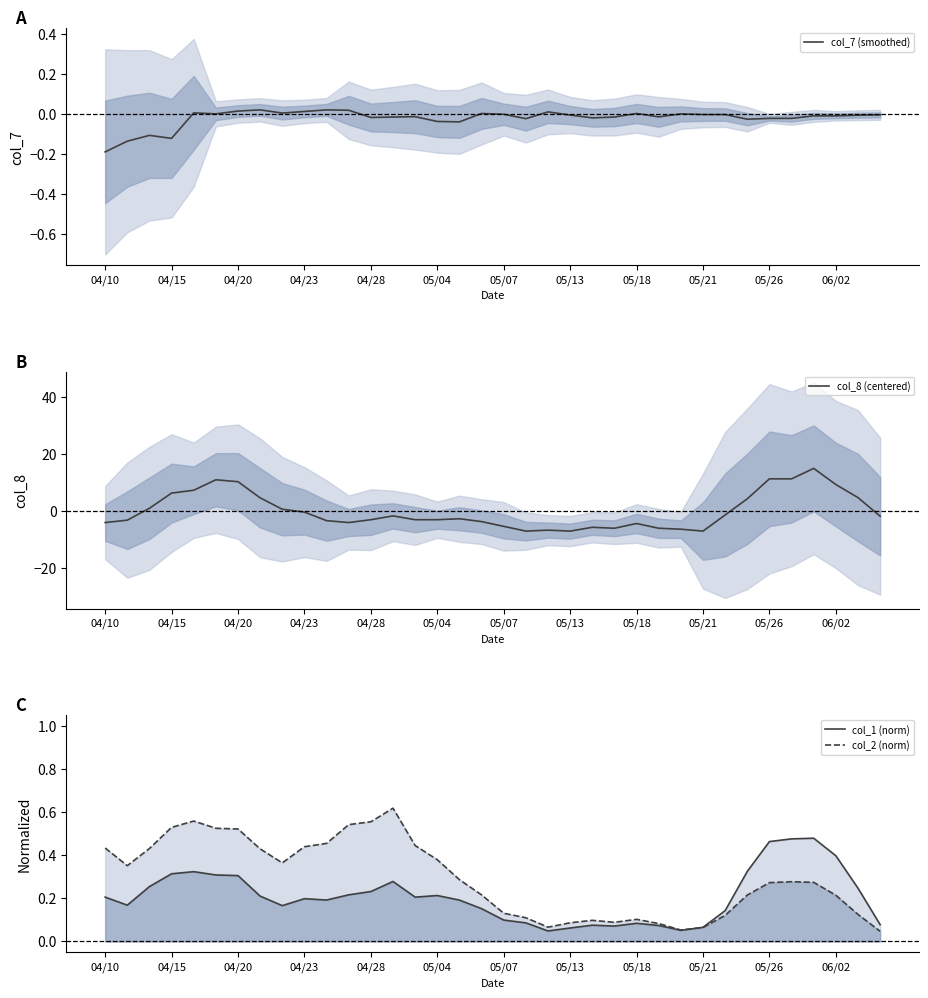

What is the difference between the second highest and minimum values in the col_1 (norm) series?

0.4